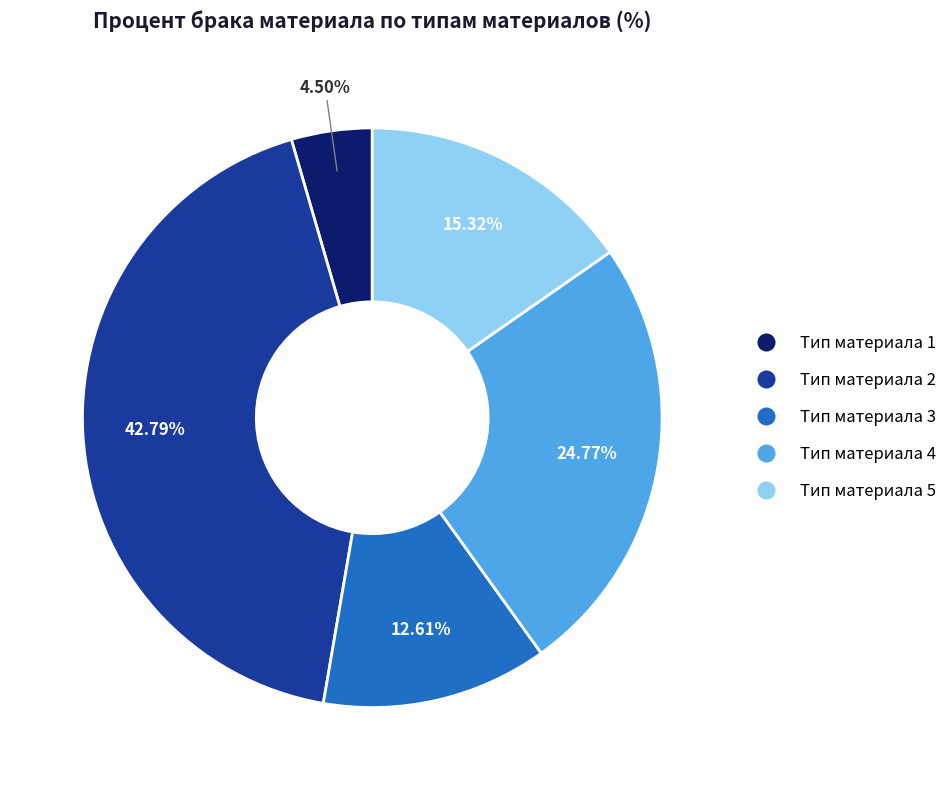

The Тип материала 5 slice represents 15% of the pie. True or false?

True